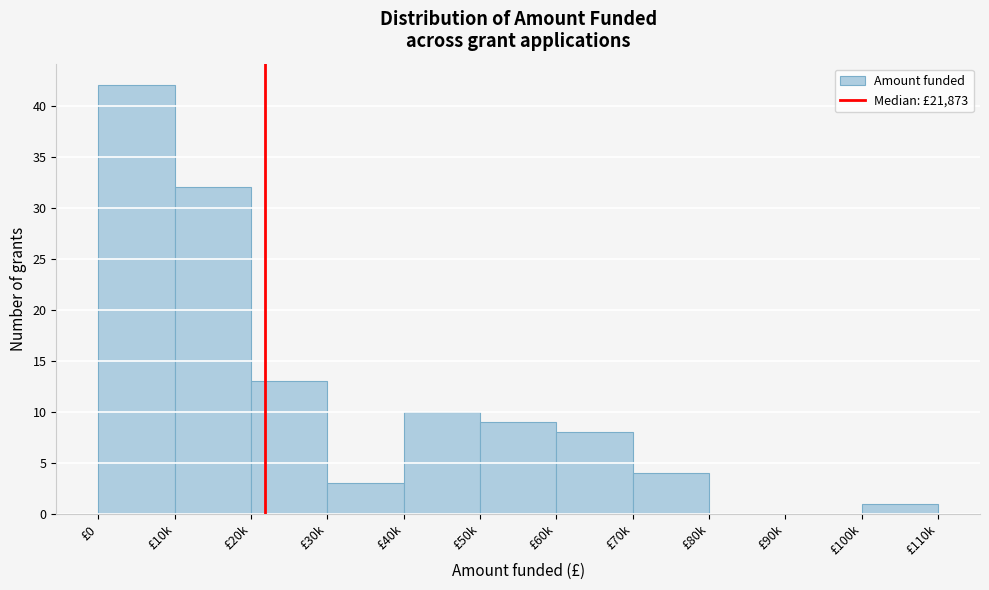

Reading left to right, what are all the values shown in this chart?

£0=42	£10k=32	£20k=13	£30k=3	£40k=10	£50k=9	£60k=8	£70k=4	£80k=0	£90k=0	£100k=1